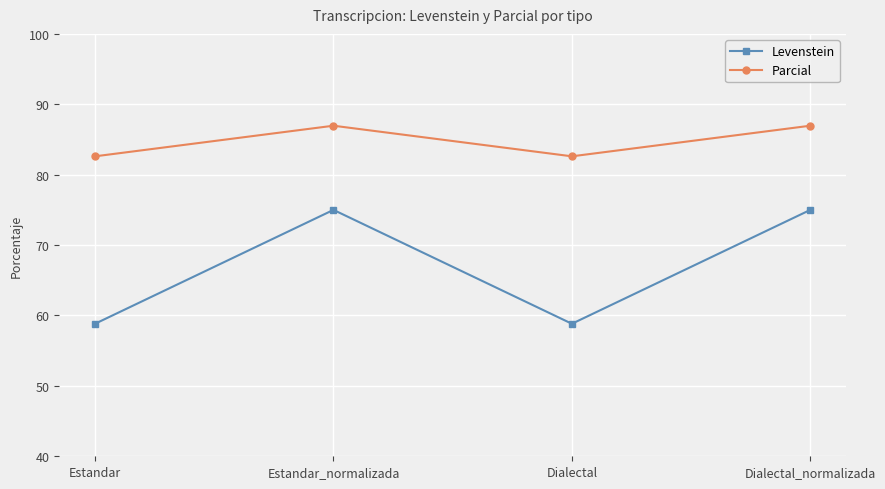

In Levenstein, how many points are higher than both neighbors (excluding endpoints)?

1